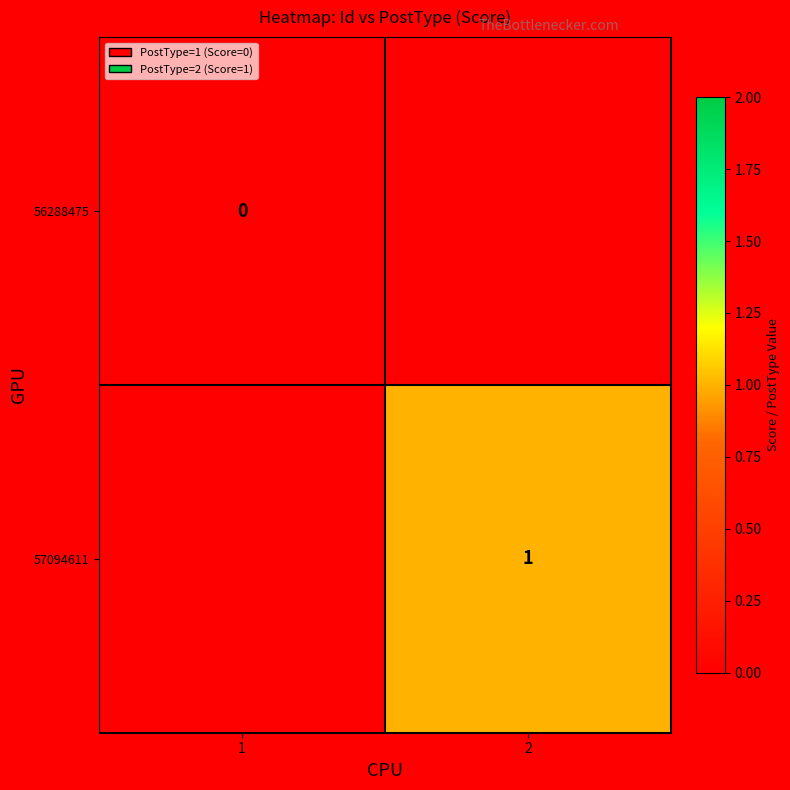

What is the maximum value shown in the chart?

1.0